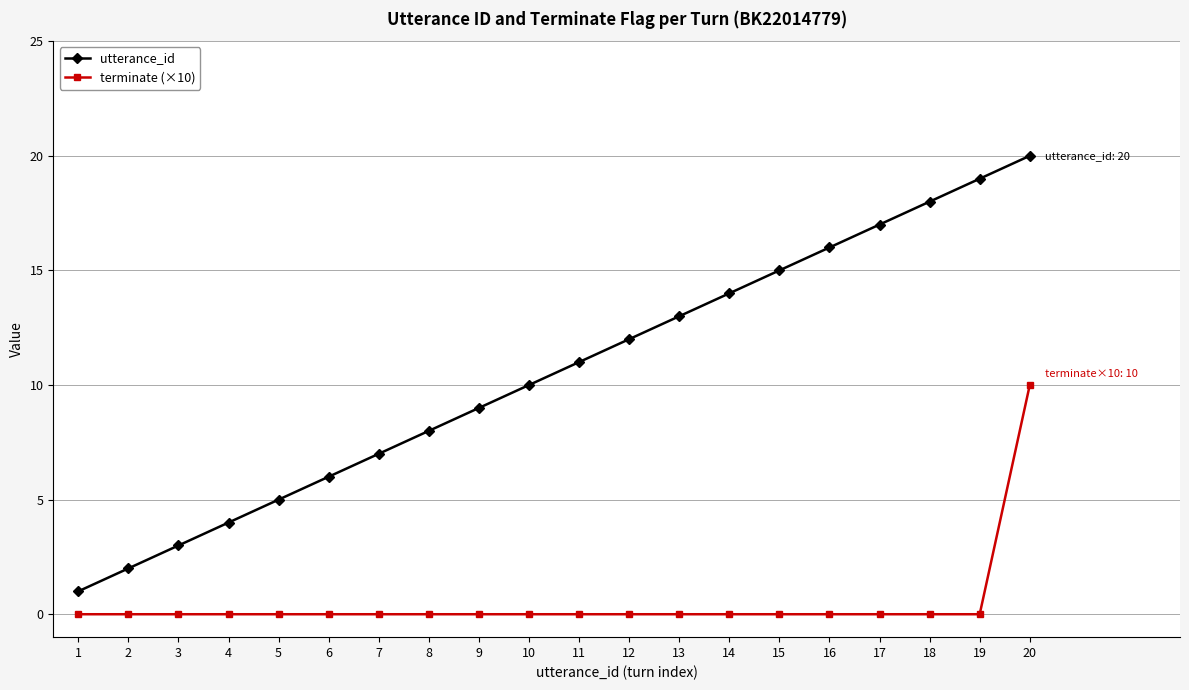

At which label is utterance_id closest to 10?

10